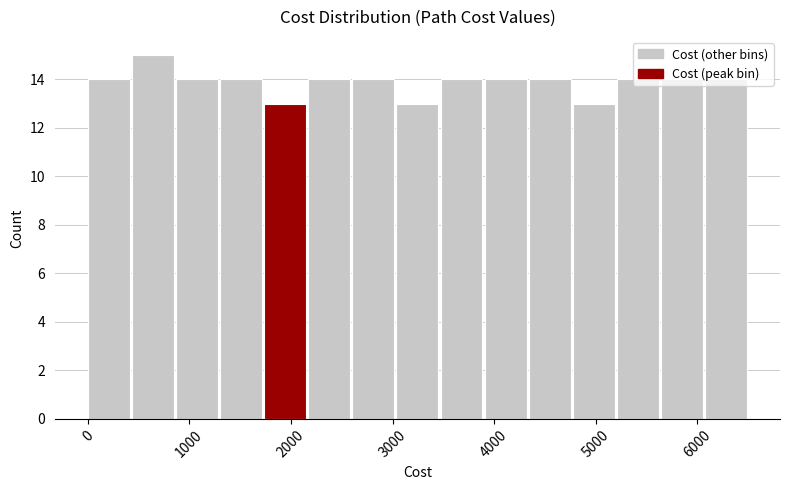

Which range on the x-axis has the tallest bar?

400 to 900